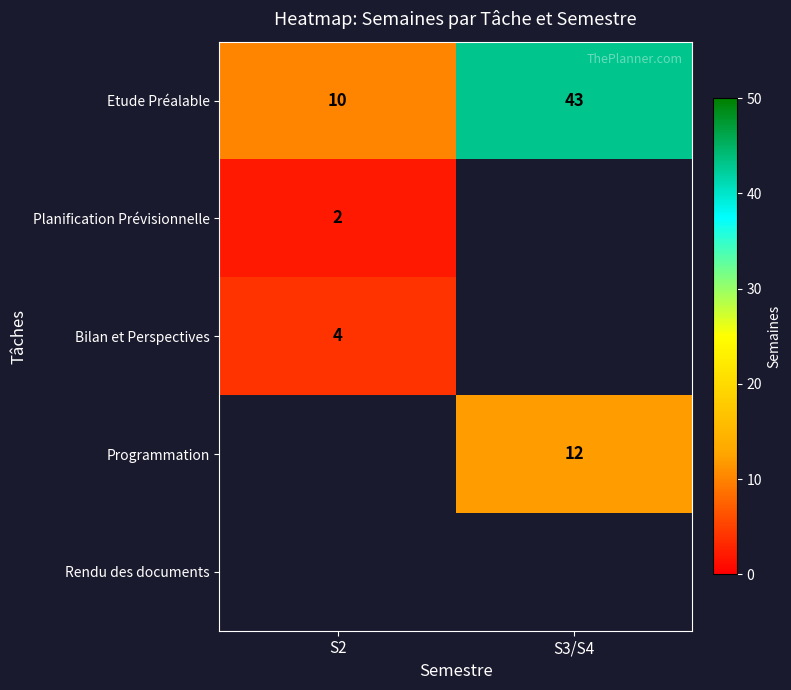

Between S2 and S3/S4, which is larger?

S3/S4